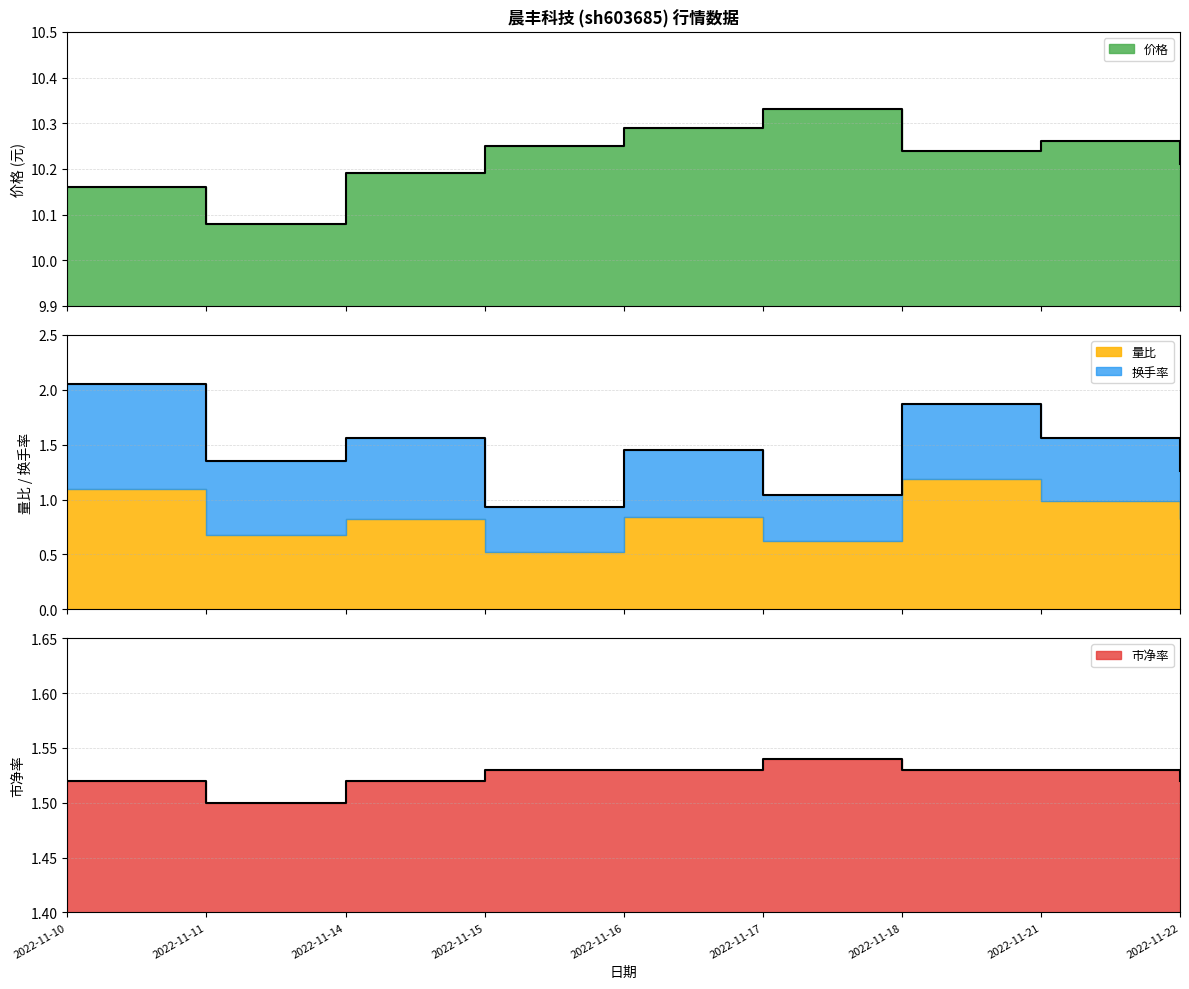

True or false: 价格 has more than 1 interior local peaks.

True